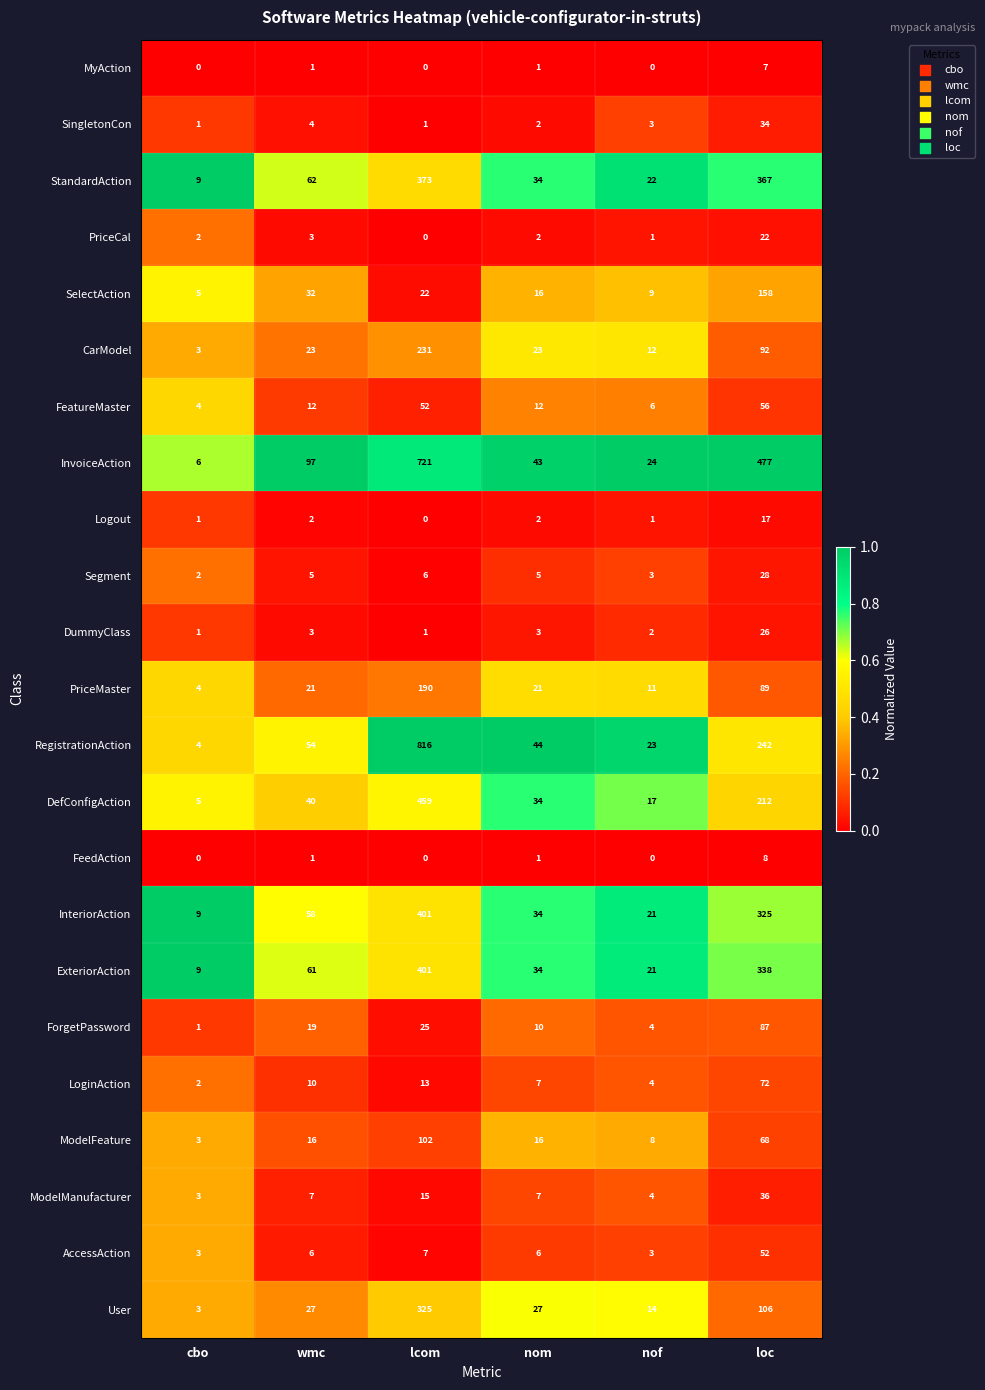

What is the average value of the LoginAction series?

18